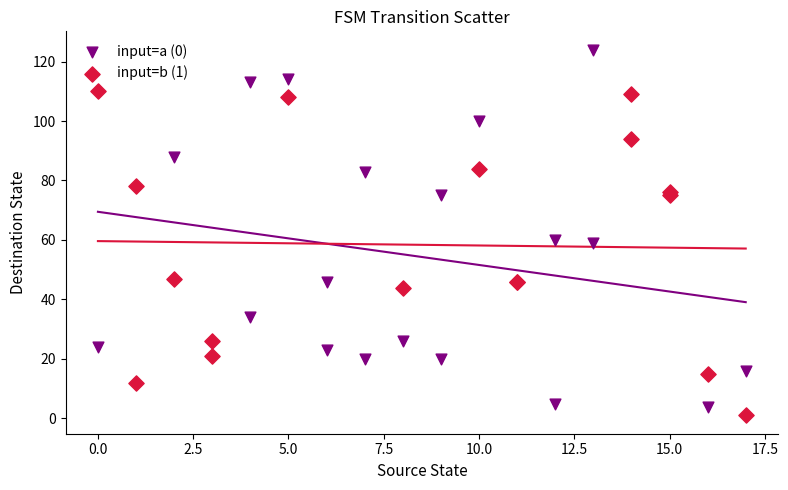

What are all the series names shown in the legend?

input=a (0), input=b (1)